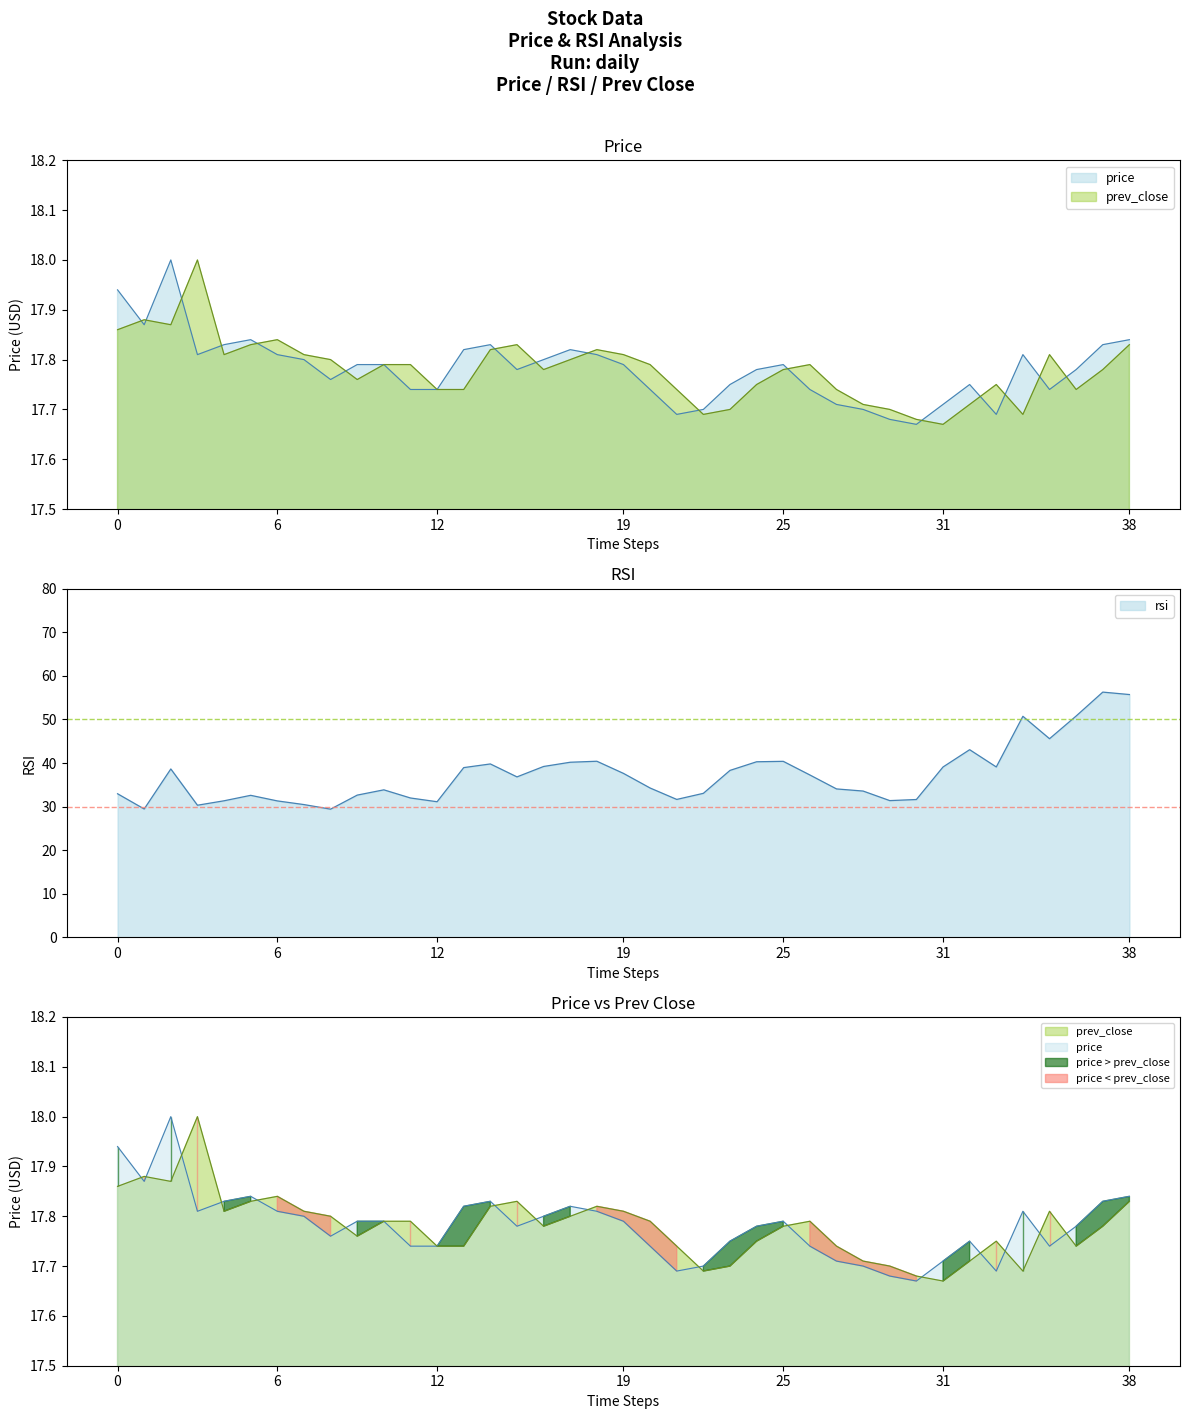

What is the label of the 26th point from the right?

13